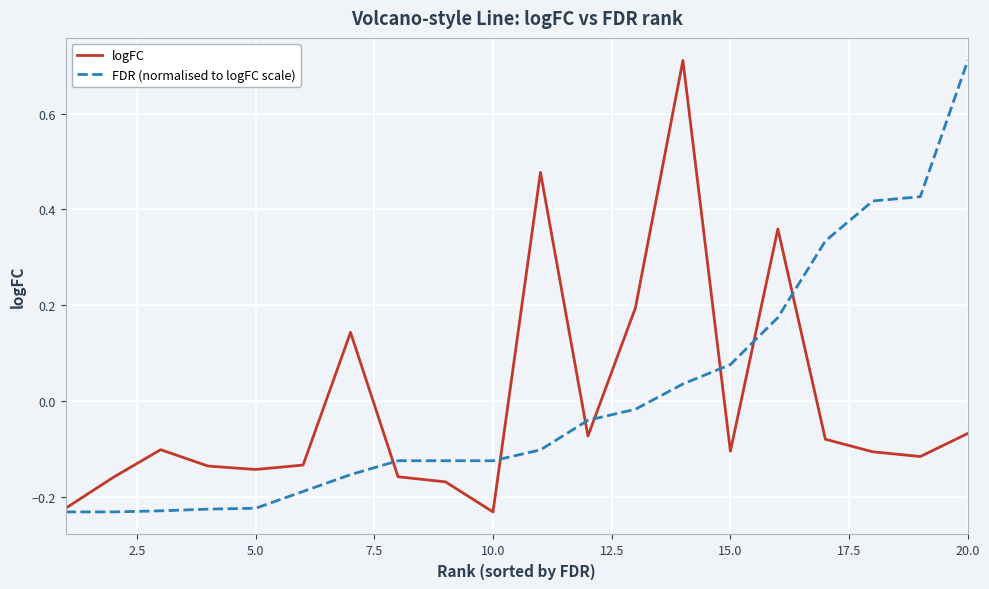

How many lines are shown in the chart?

2